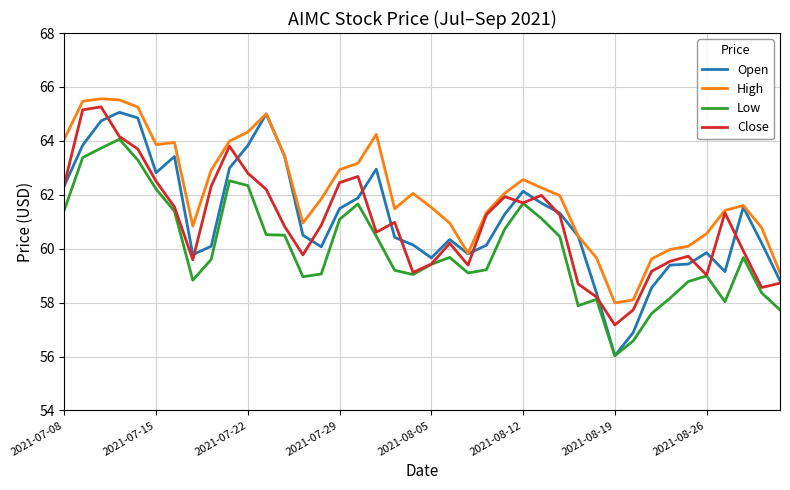

Which series has the largest total across all categories?

High